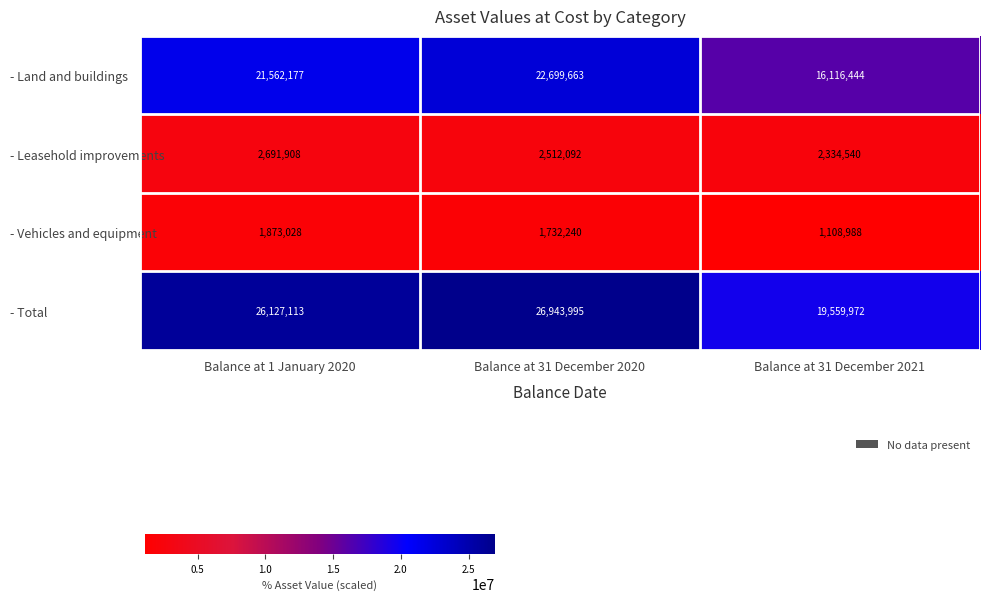

How many - Leasehold improvements values are between 2334540 and 2691908?

3